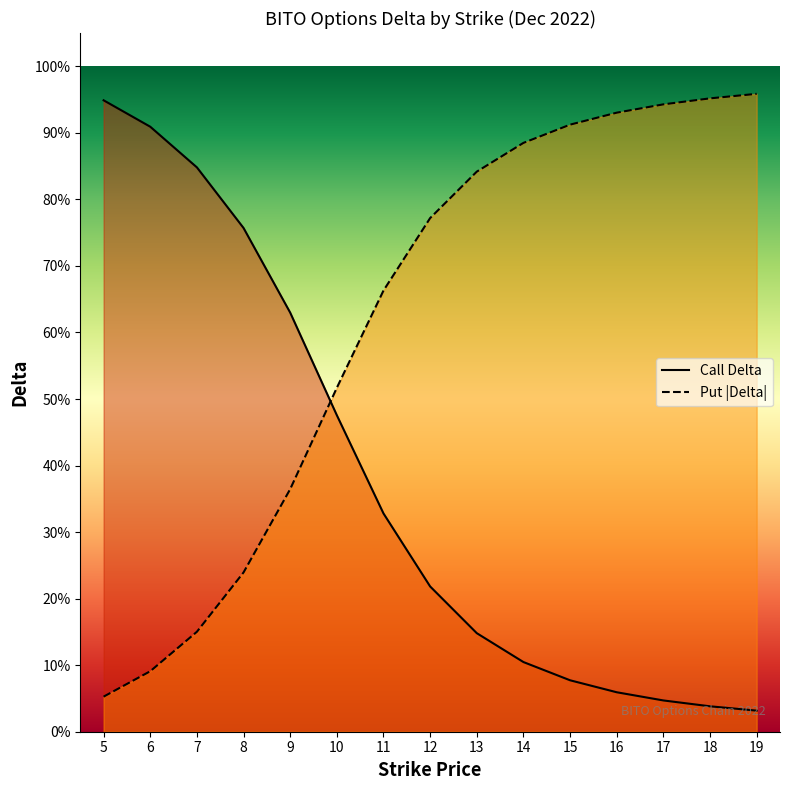

Reading right to left, extract all data points from this chart.

Call Delta: 0.0	0.0	0.0	0.1	0.1	0.1	0.1	0.2	0.3	0.5	0.6	0.8	0.8	0.9	0.9
Put Delta (abs): 1.0	1.0	0.9	0.9	0.9	0.9	0.8	0.8	0.7	0.5	0.4	0.2	0.2	0.1	0.1